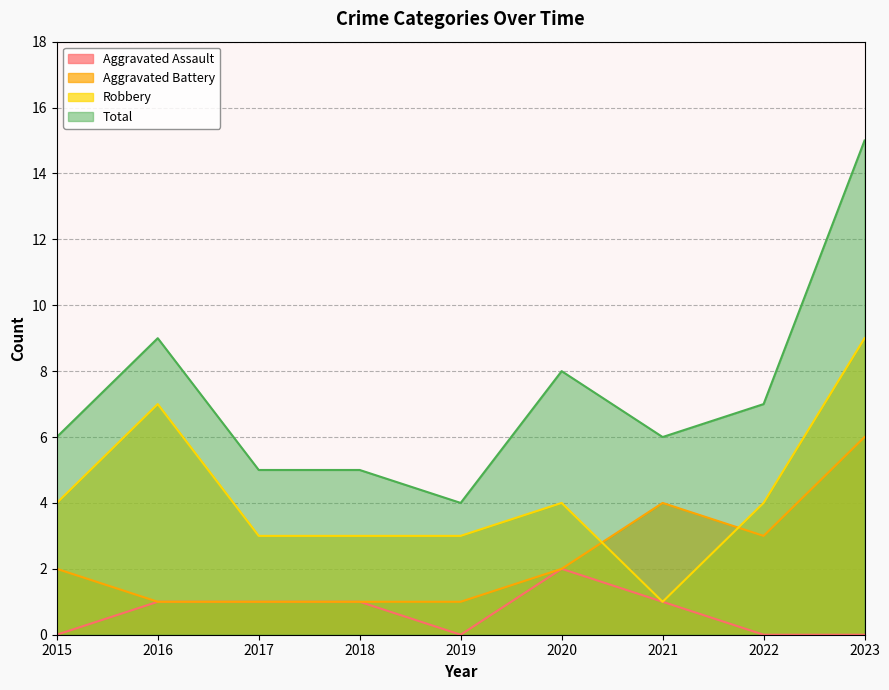

Reading left to right, list all the values displayed in this chart.

Aggravated Assault: 2015=0	2016=1	2017=1	2018=1	2019=0	2020=2	2021=1	2022=0	2023=0
Aggravated Battery: 2015=2	2016=1	2017=1	2018=1	2019=1	2020=2	2021=4	2022=3	2023=6
Robbery: 2015=4	2016=7	2017=3	2018=3	2019=3	2020=4	2021=1	2022=4	2023=9
Total: 2015=6	2016=9	2017=5	2018=5	2019=4	2020=8	2021=6	2022=7	2023=15